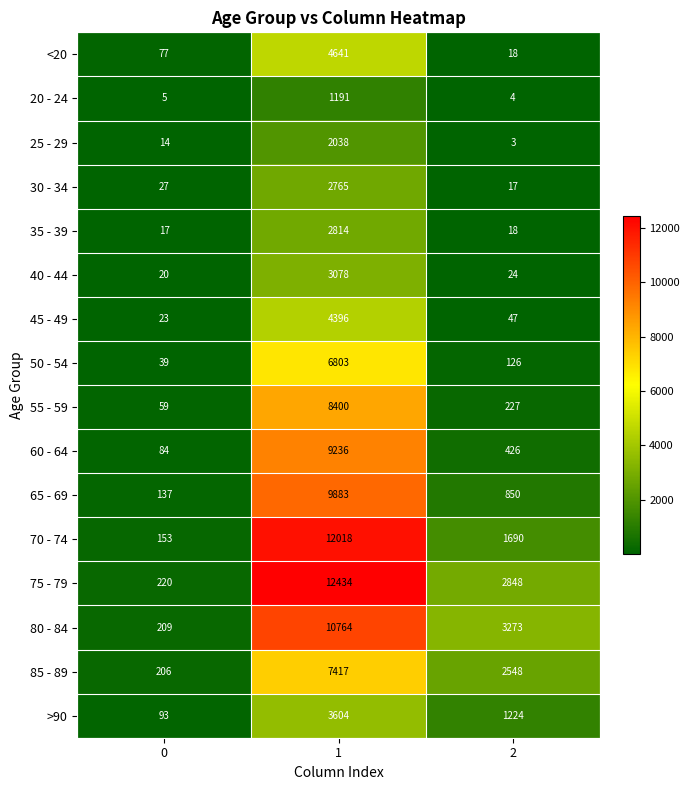

At which category does the chart reach its peak across all series?

1